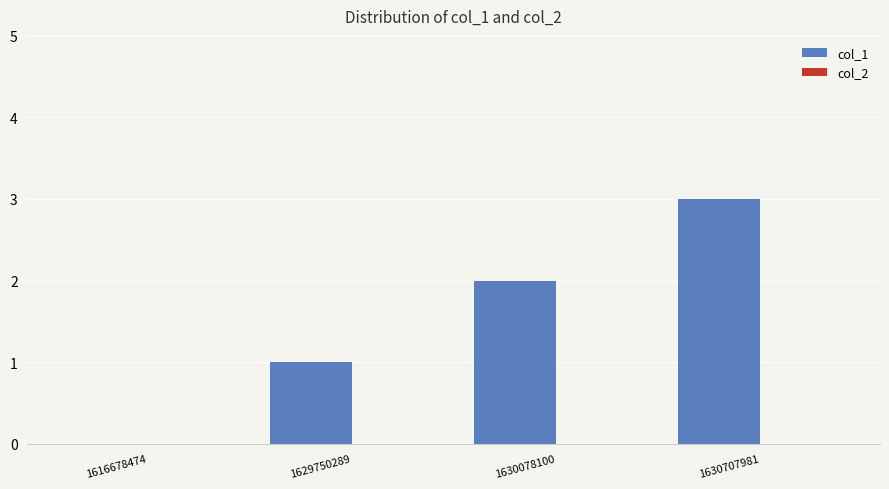

Which category has the highest value across all series?

1630707981